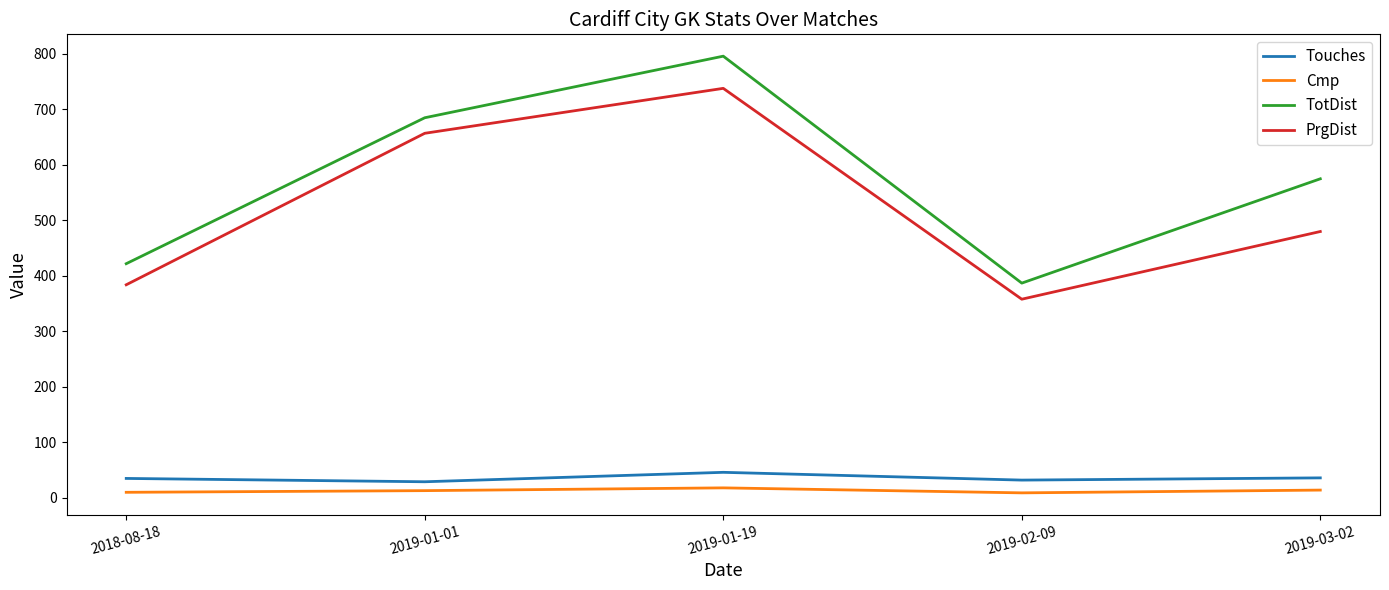

Which series has the widest spread of values?

TotDist